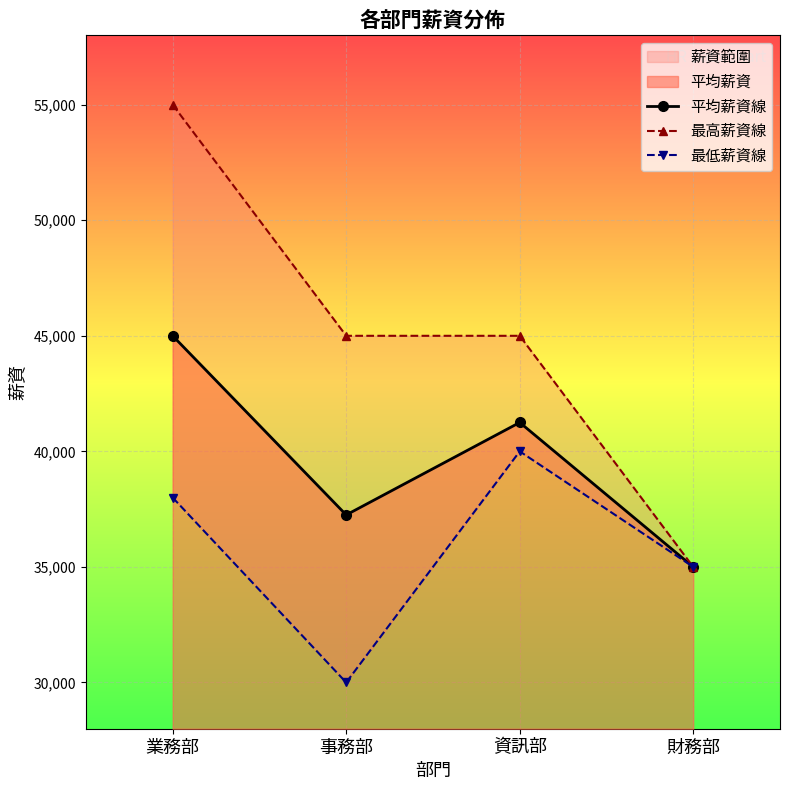

What is the sum of the 最高薪資線 values at 業務部 and 事務部?

100000